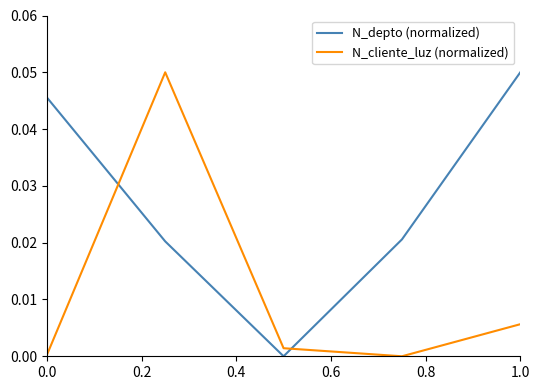

How many times do N_depto (normalized) and N_cliente_luz (normalized) cross each other?

2